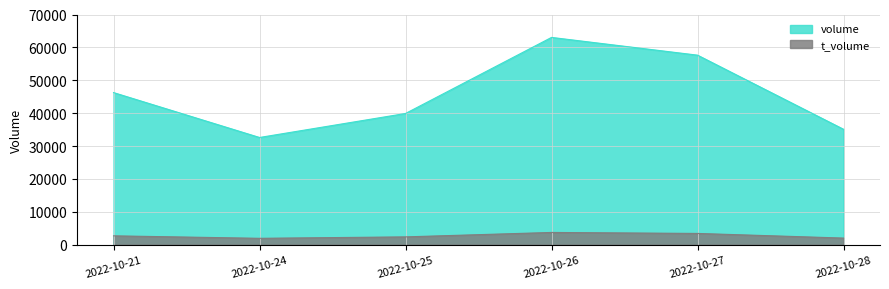

List the labels in order of t_volume value, smallest first.

2022-10-24, 2022-10-28, 2022-10-25, 2022-10-21, 2022-10-27, 2022-10-26